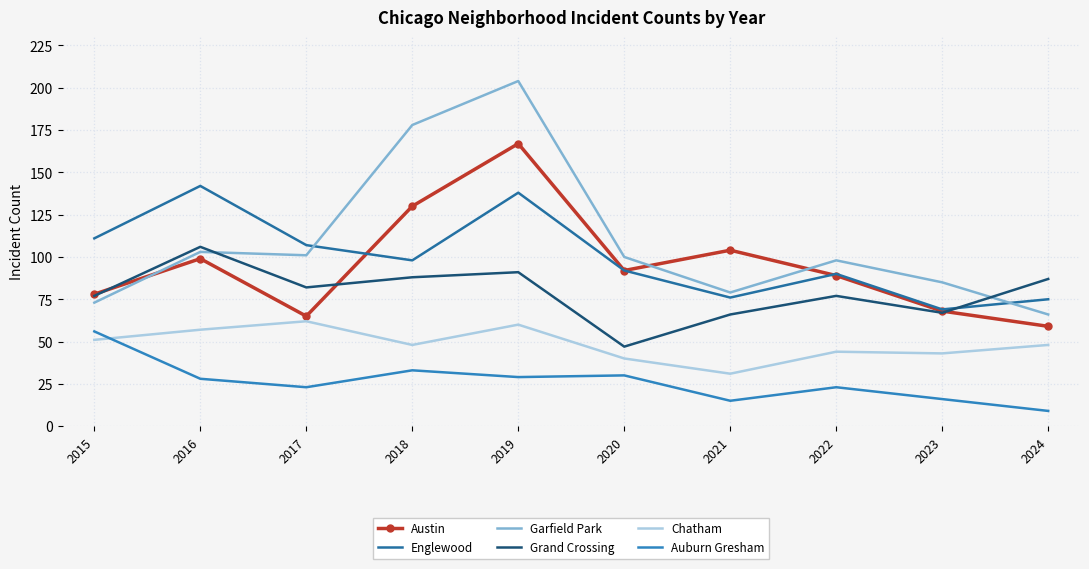

Where do Grand Crossing and Garfield Park first cross each other?

2016 and 2017